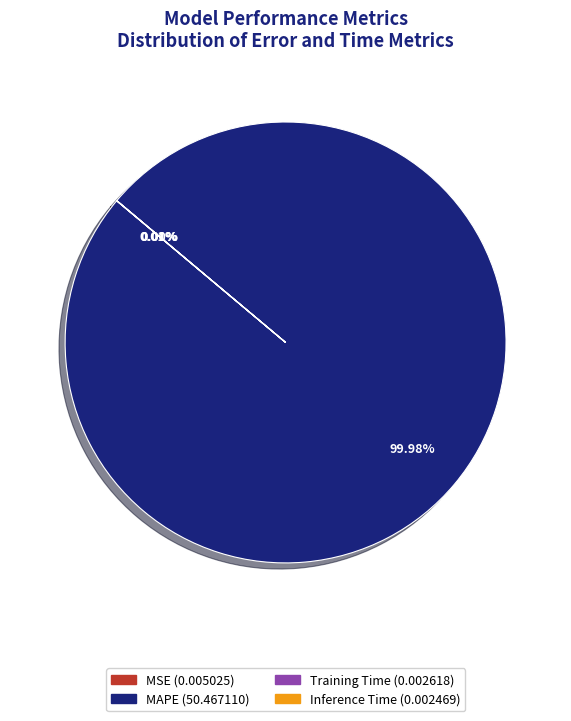

Does any single category account for the majority?

Yes